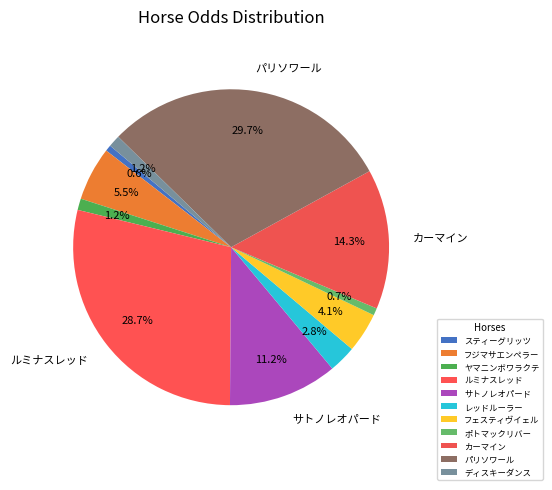

Is the sum of パリソワール and フェスティヴイェル greater than half?

No